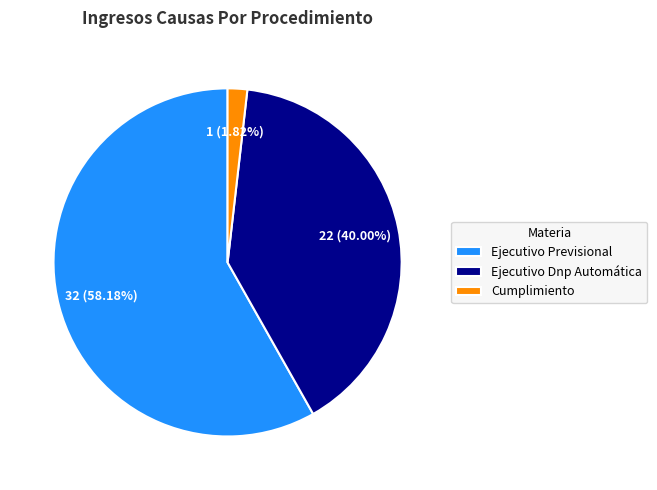

To the nearest percent, what is the difference between the largest and smallest slice percentages?

56%